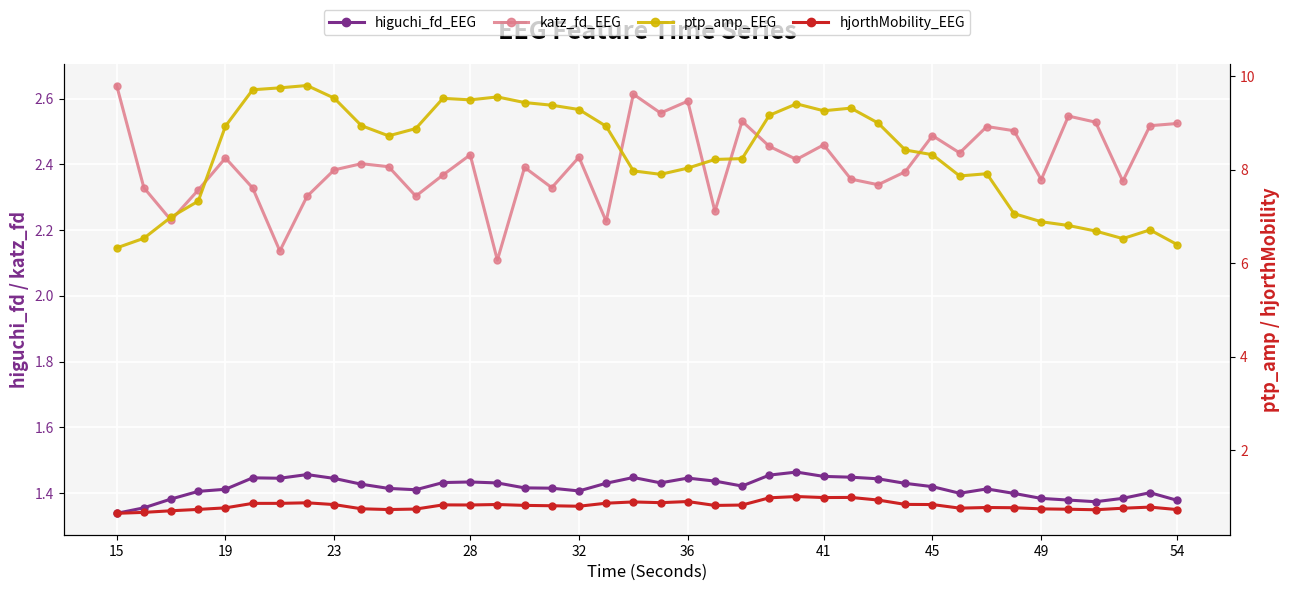

True or false: katz_fd_EEG has a value of 3.4 at 15.

False